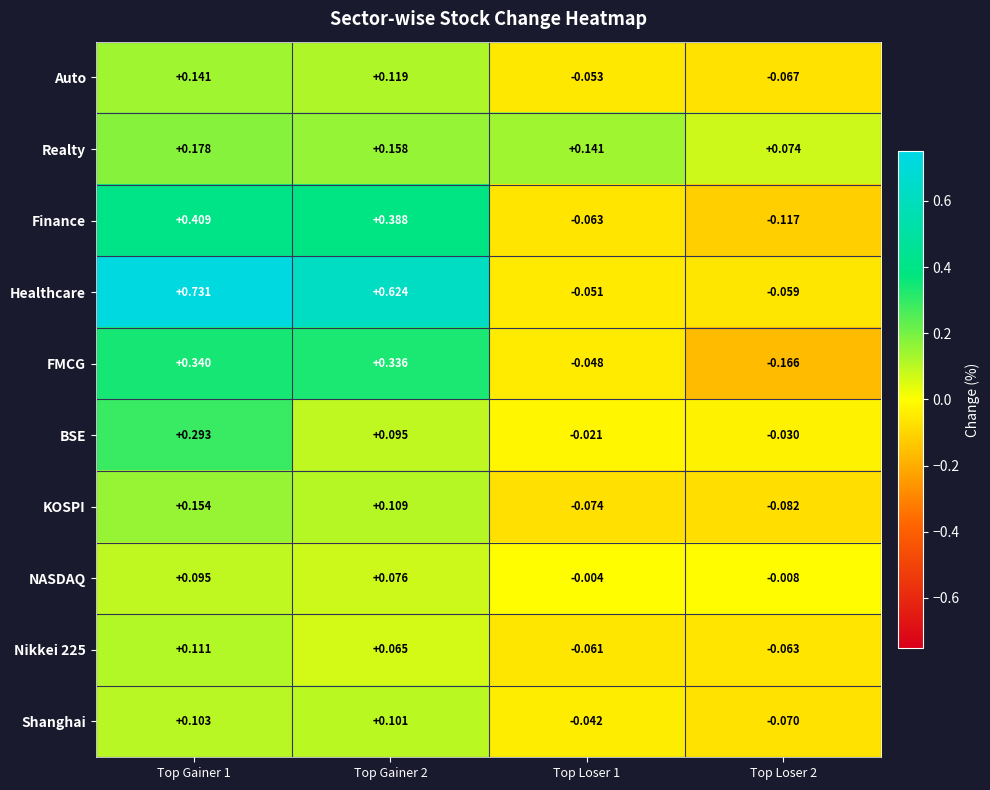

Between Top Gainer 1 and Top Gainer 2, which series saw the biggest shift?

BSE